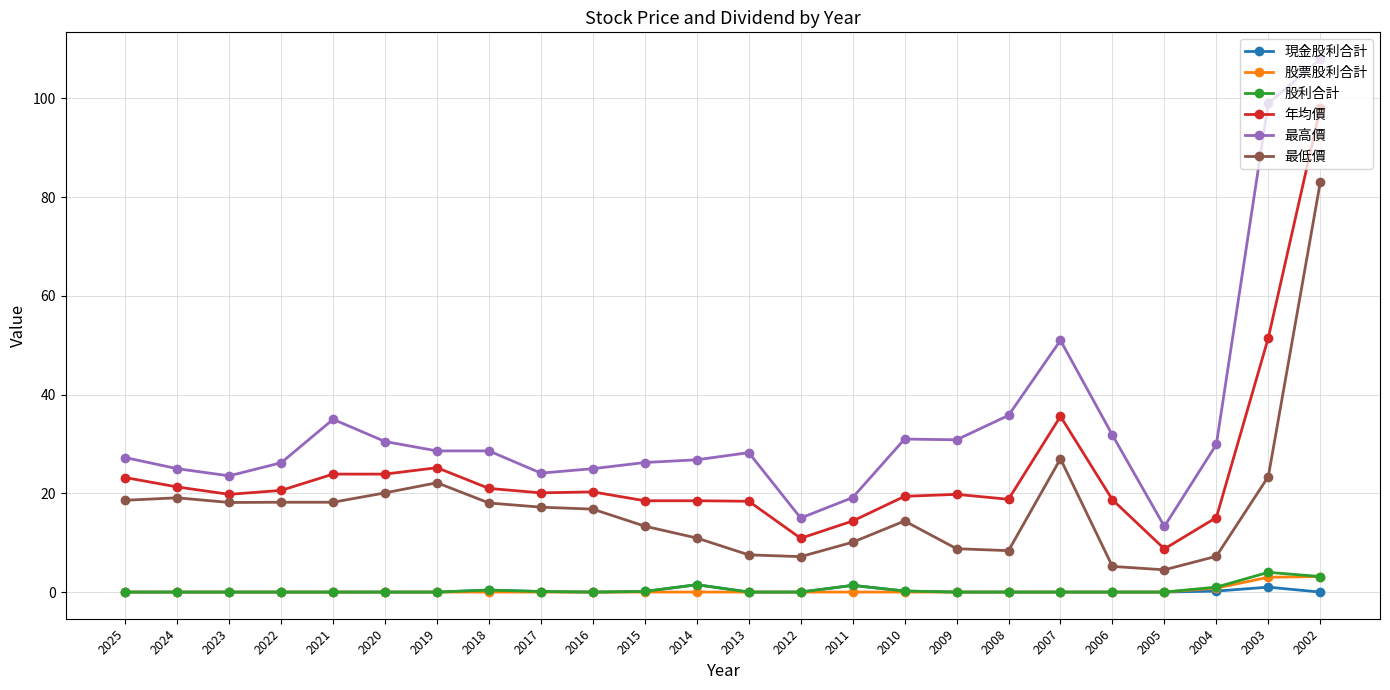

What is the spread (max minus min) of values at 2012?

15.0